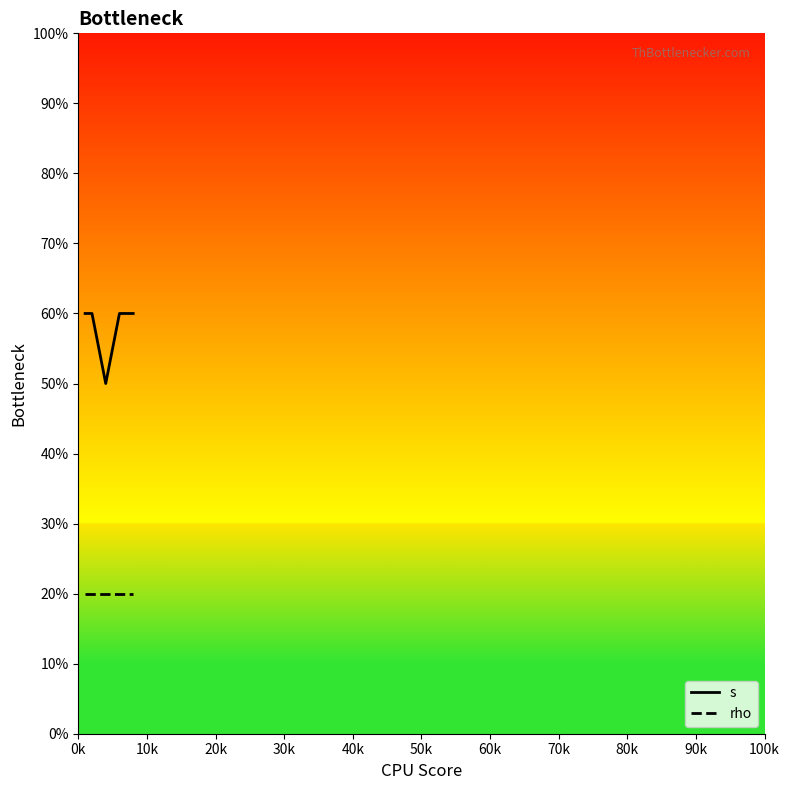

Reading right to left, list all the values displayed in this chart.

s: 60	60	60	50	60	60
rho: 20	20	20	20	20	20